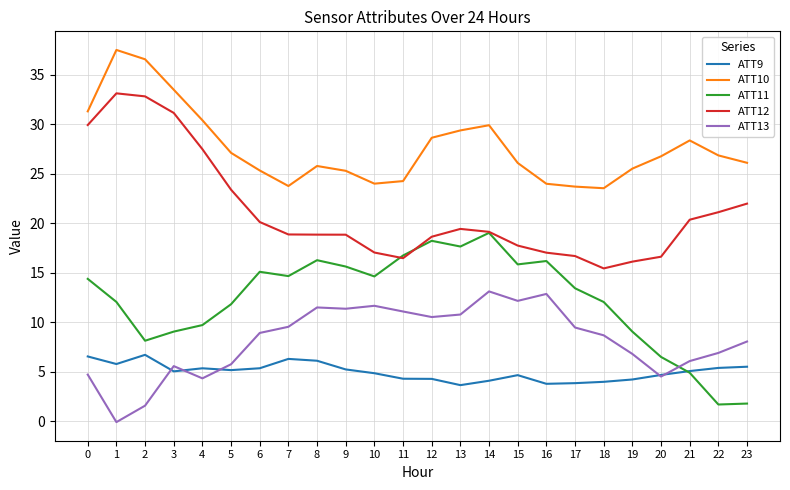

How many lines are shown in the chart?

5